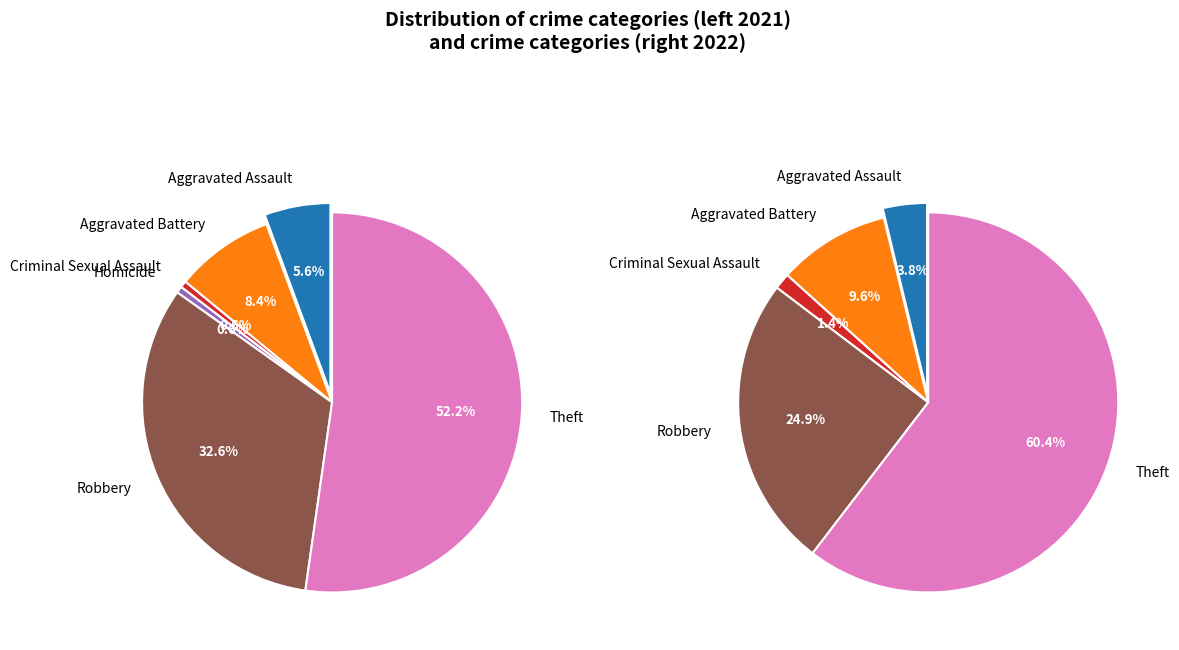

To the nearest percent, what percentage of the pie is 4?

1%